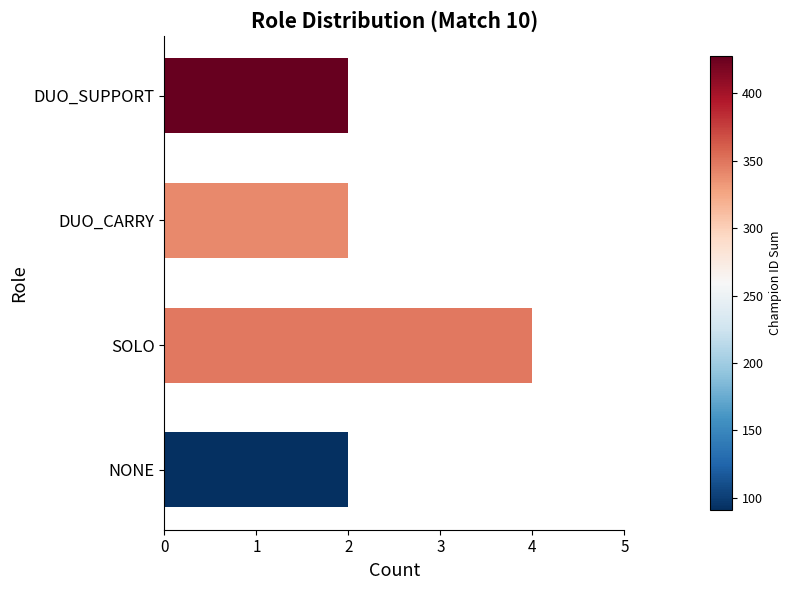

The chart shows a value of 2 at DUO_SUPPORT. True or false?

True